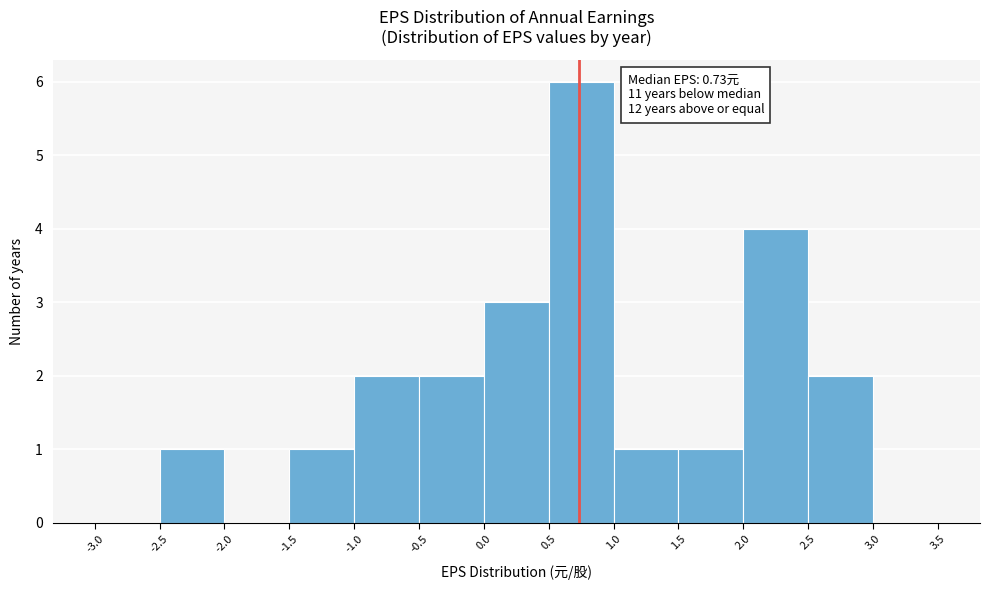

Which range on the x-axis has the tallest bar?

0.5 to 1.0